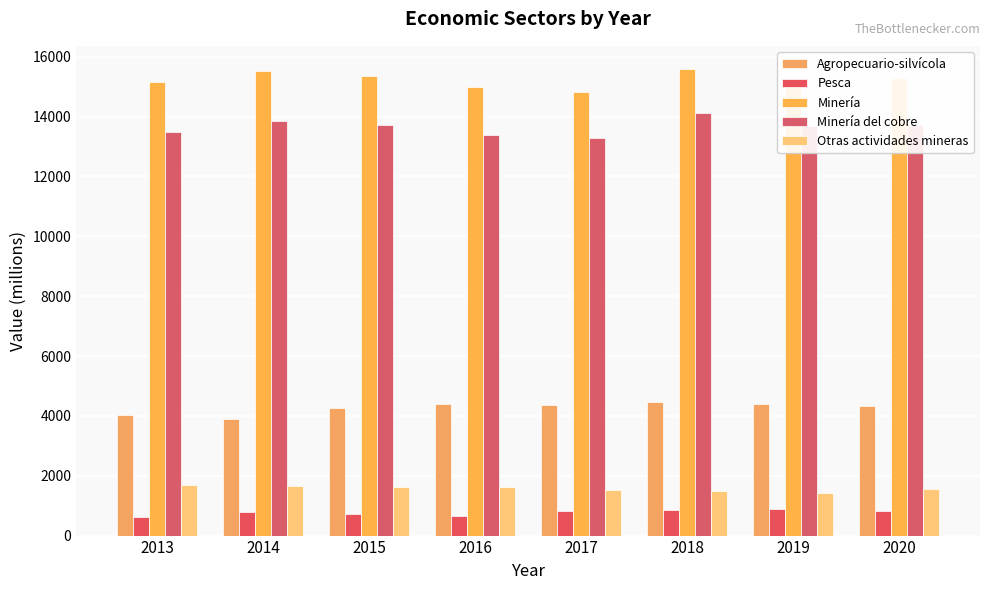

What is the value of the Minería bar at the 4th from the left?

15001